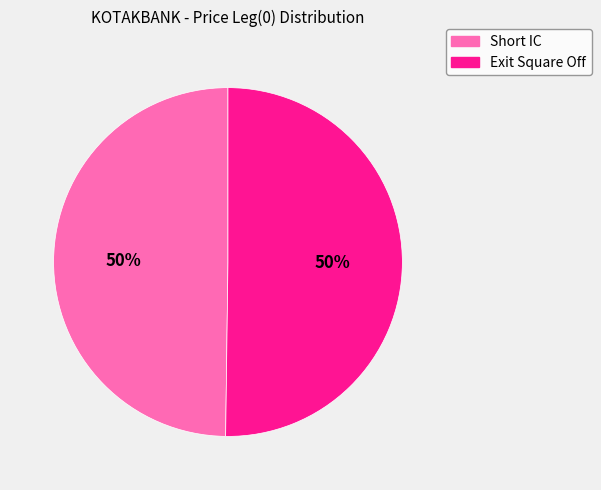

To the nearest percent, what is the combined percentage of Exit Square Off and Short IC?

100%